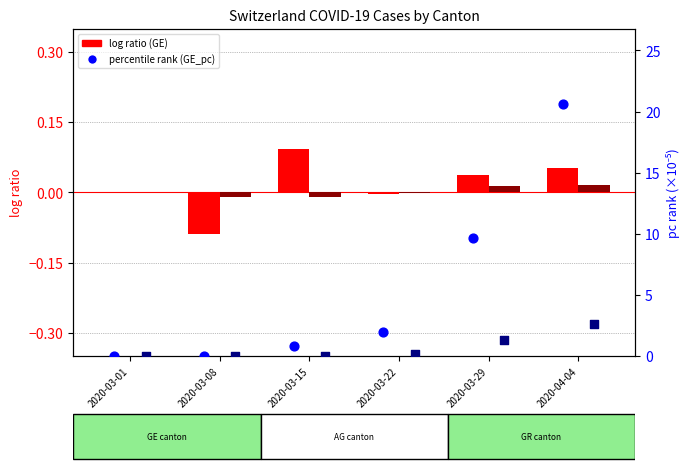

At how many categories does at least one series exceed 9?

2